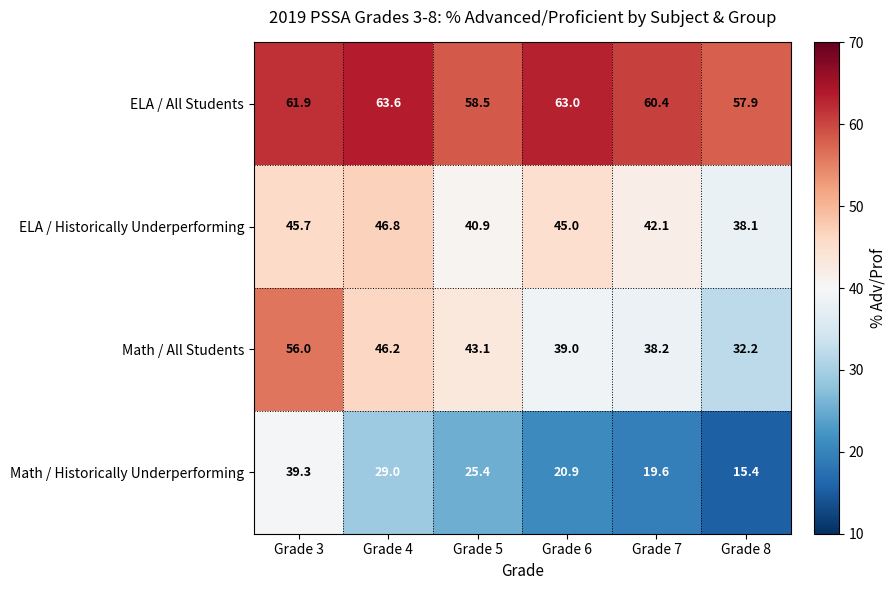

The ELA / All Students series shows 20.8 at Grade 8. True or false?

False